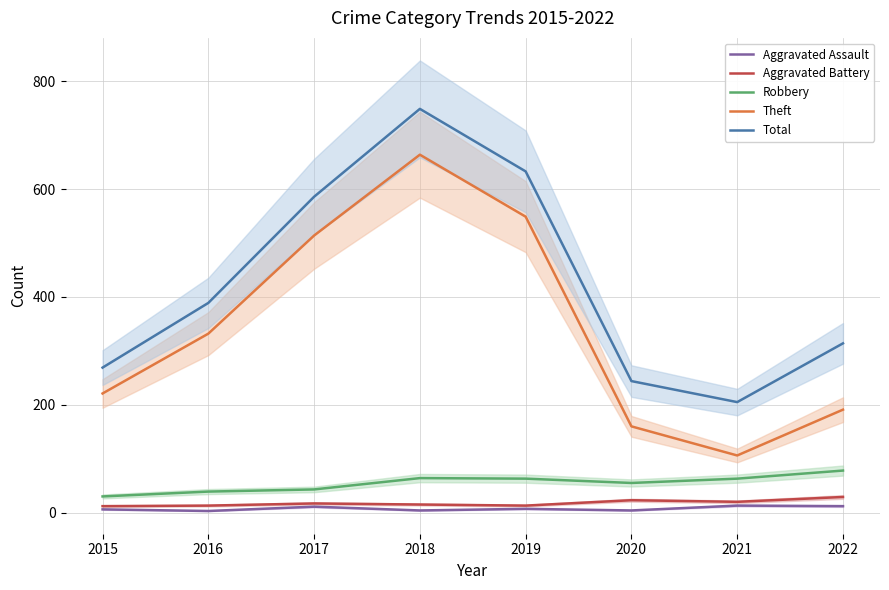

True or false: Theft has more than 0 interior local peaks.

True